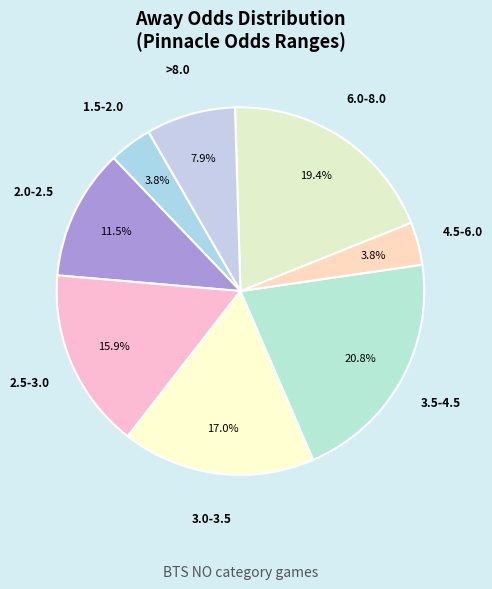

Is 3.5-4.5 the majority of the pie?

No